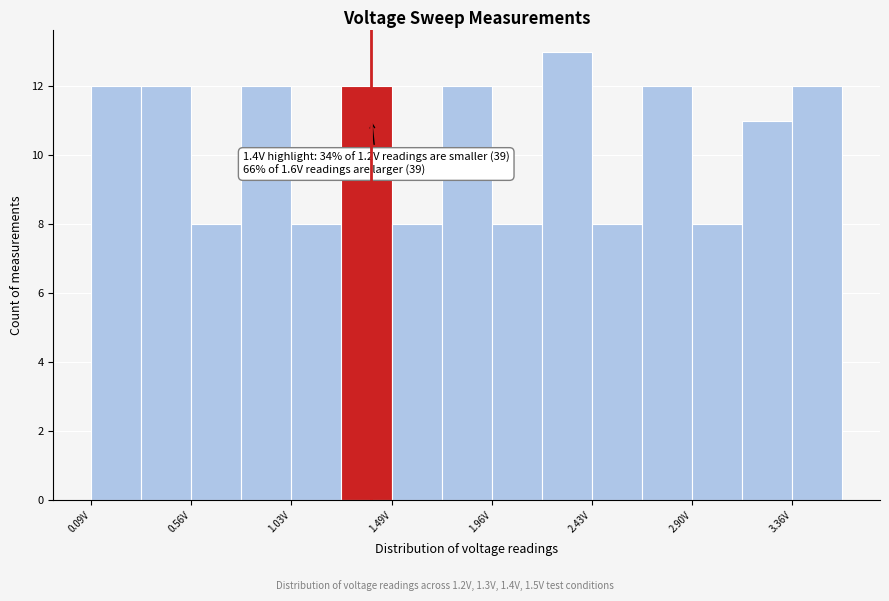

Over which range of the x-axis is the bar tallest?

2.20 to 2.45